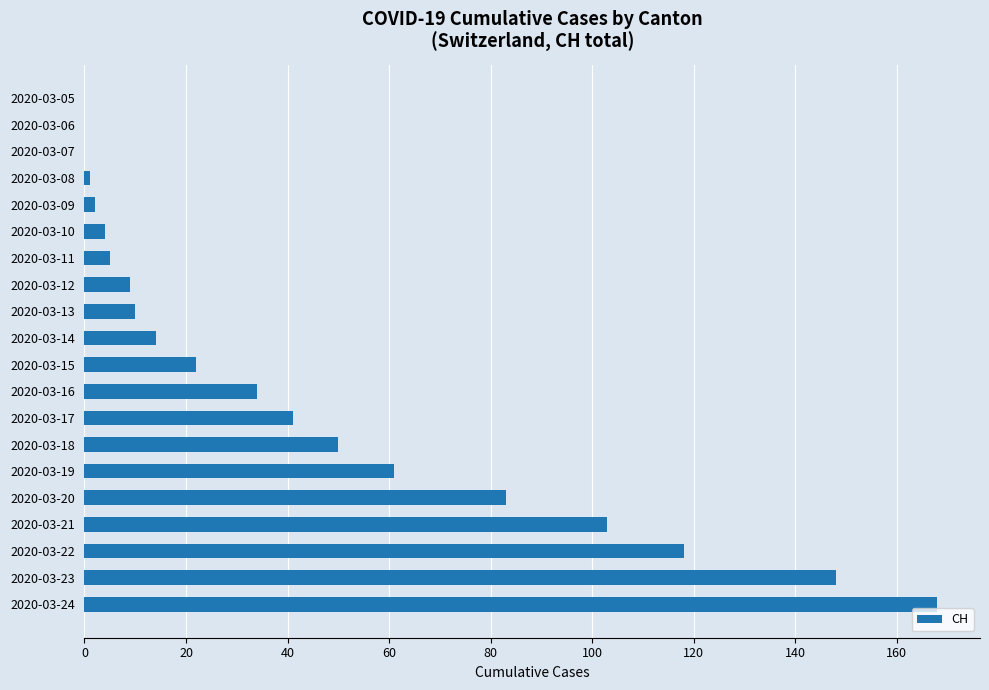

The chart shows a value of -102 at 2020-03-07. True or false?

False